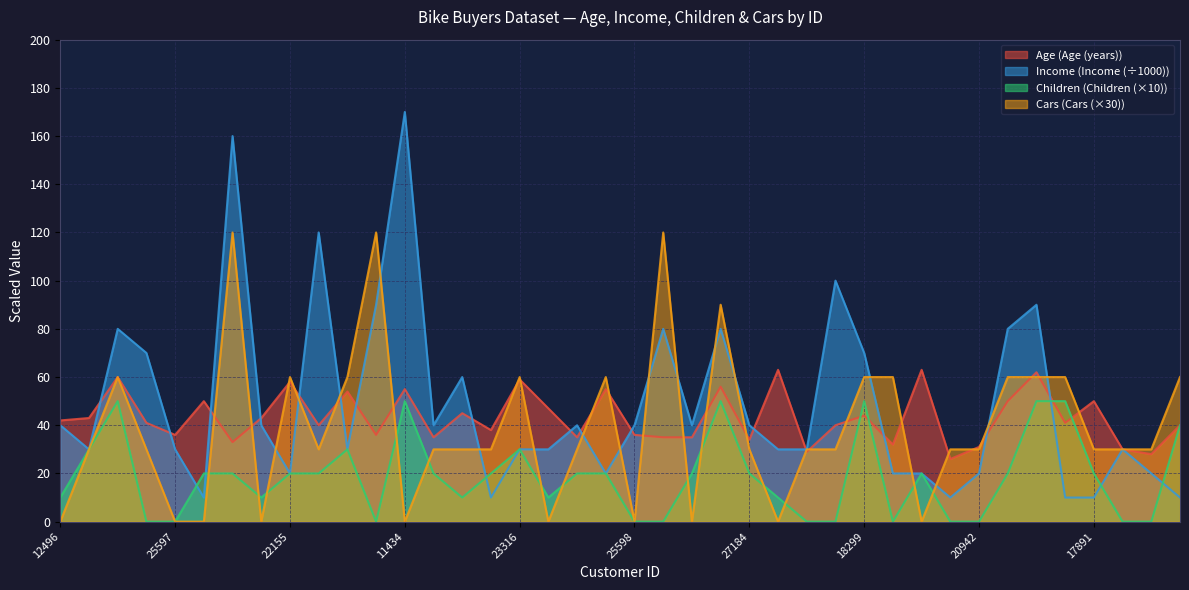

What position from the left is 26863?

39